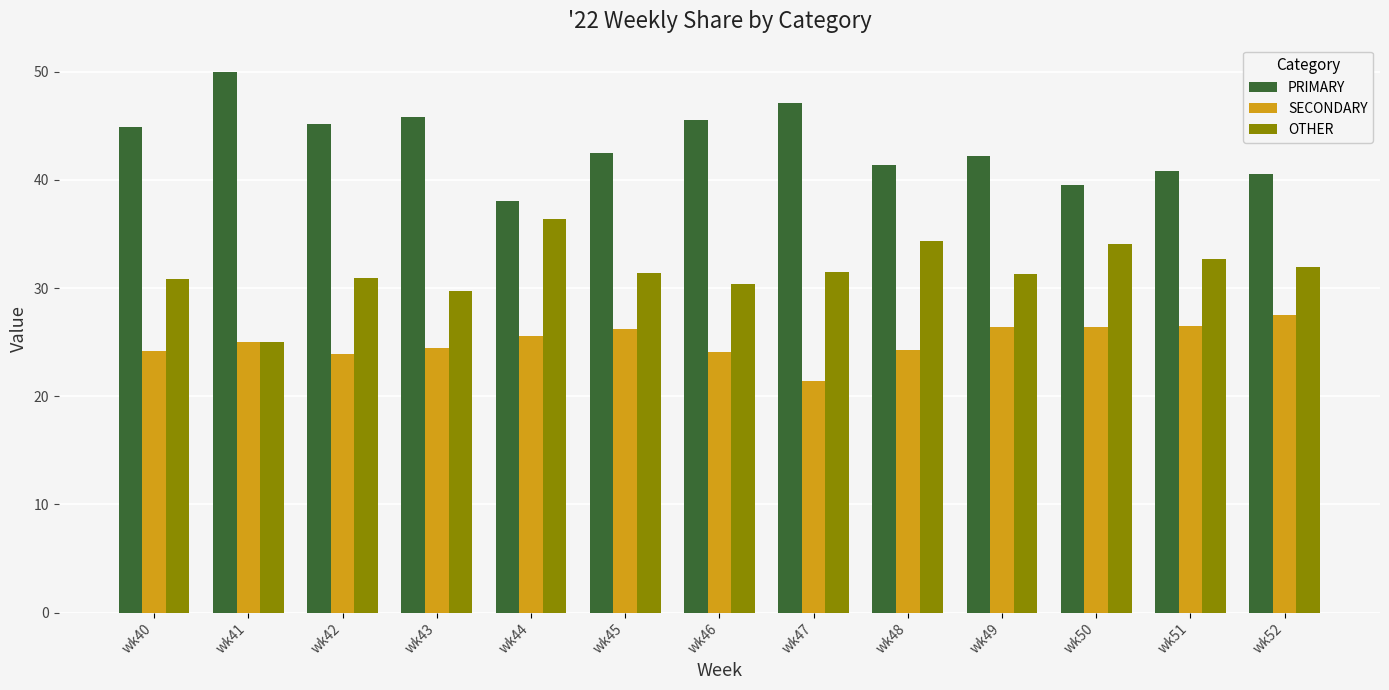

Does the chart contain any negative values?

No